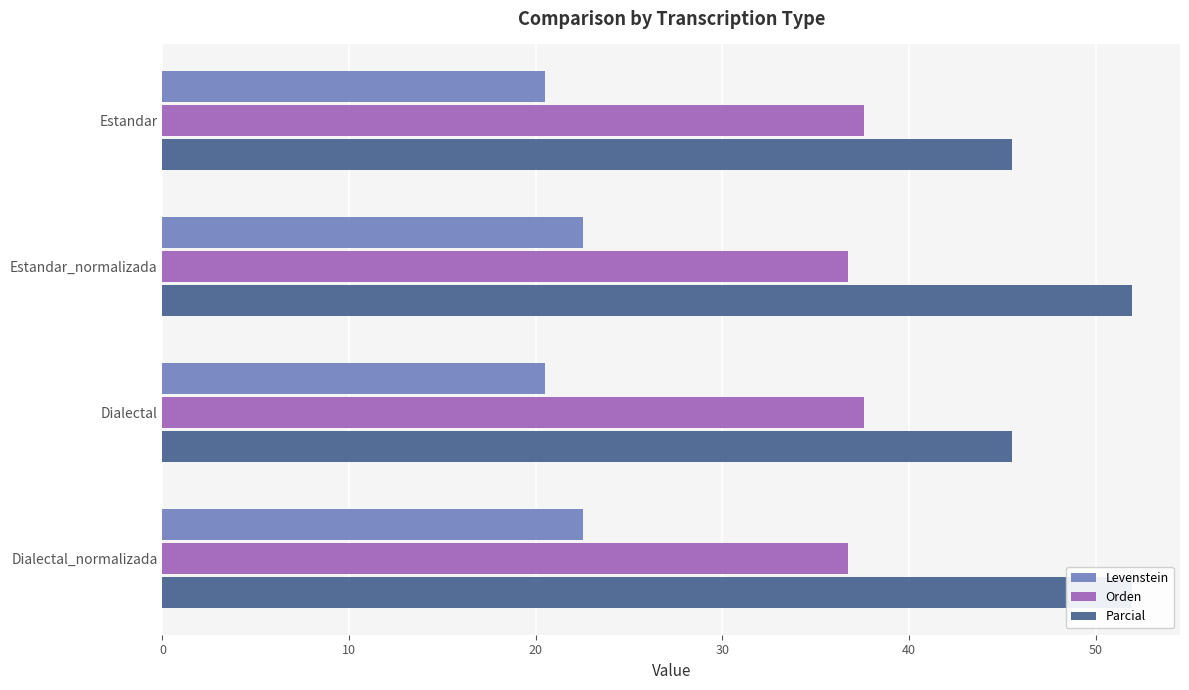

How many values in the Parcial series are below 51?

2